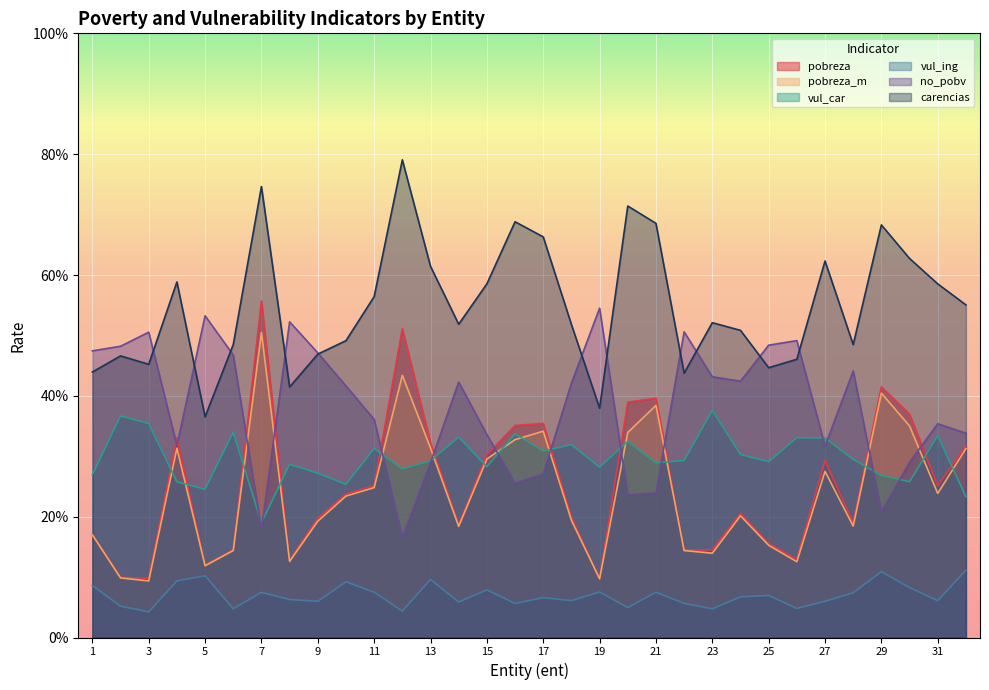

True or false: pobreza_m and carencias cross at least once.

False